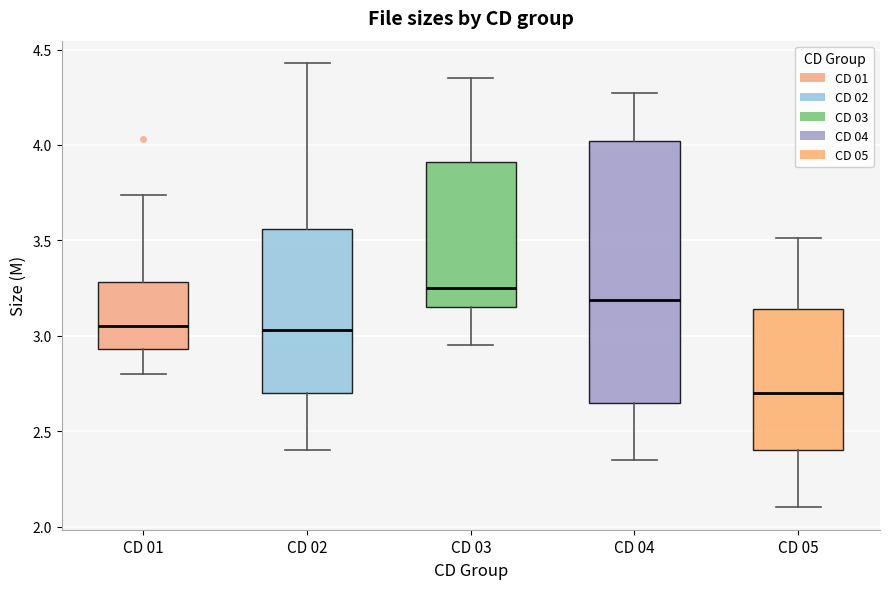

Which box's median line is the highest?

CD 03